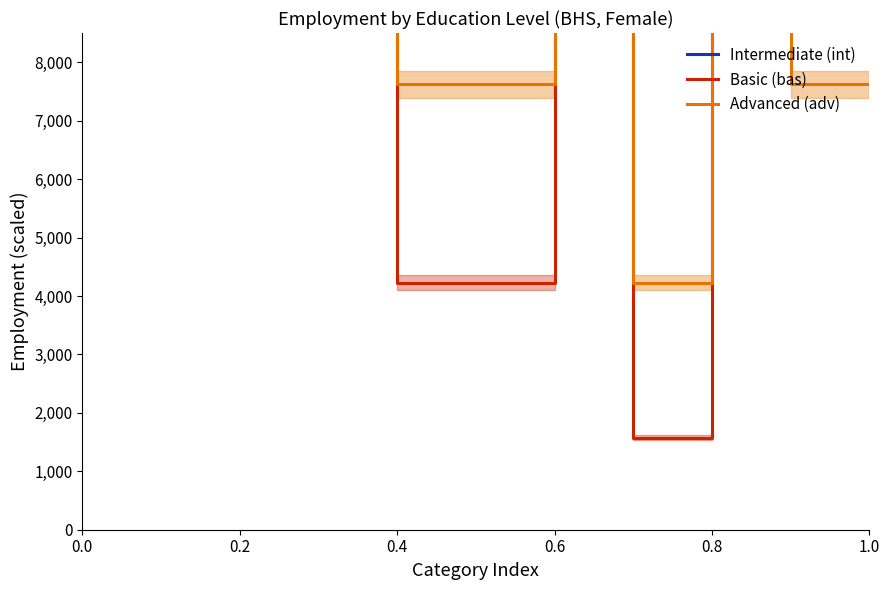

The value of Advanced (adv) at 1.0 is 7619.3. True or false?

True